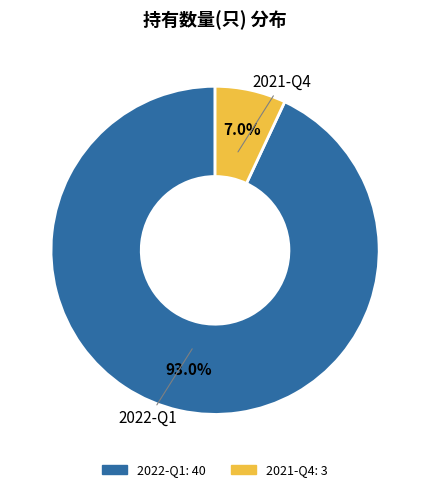

To the nearest percent, what portion does 2021-Q4 represent?

7%